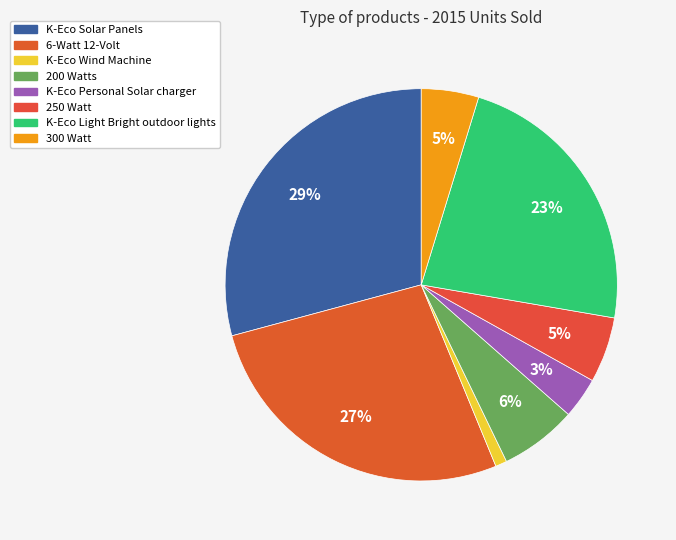

Which slice is the largest?

K-Eco Solar Panels